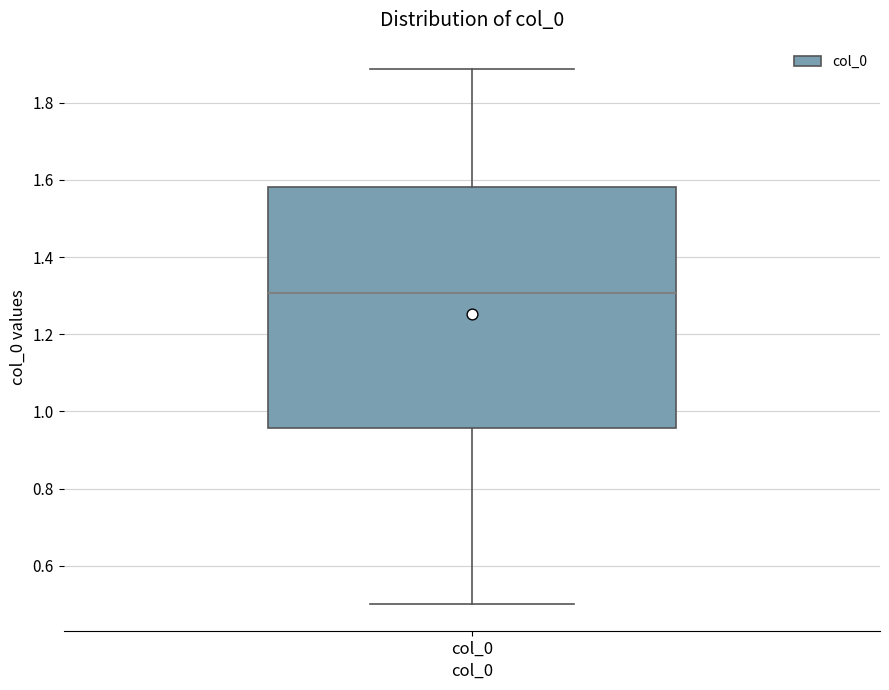

Read this box plot against the y-axis: the position of the median line, the range covered by the box, and the ends of both whiskers. The values are not printed on the chart, so give them approximately, as read against the axis.

median 1.30, box 0.96 to 1.58, whiskers 0.50 to 1.88